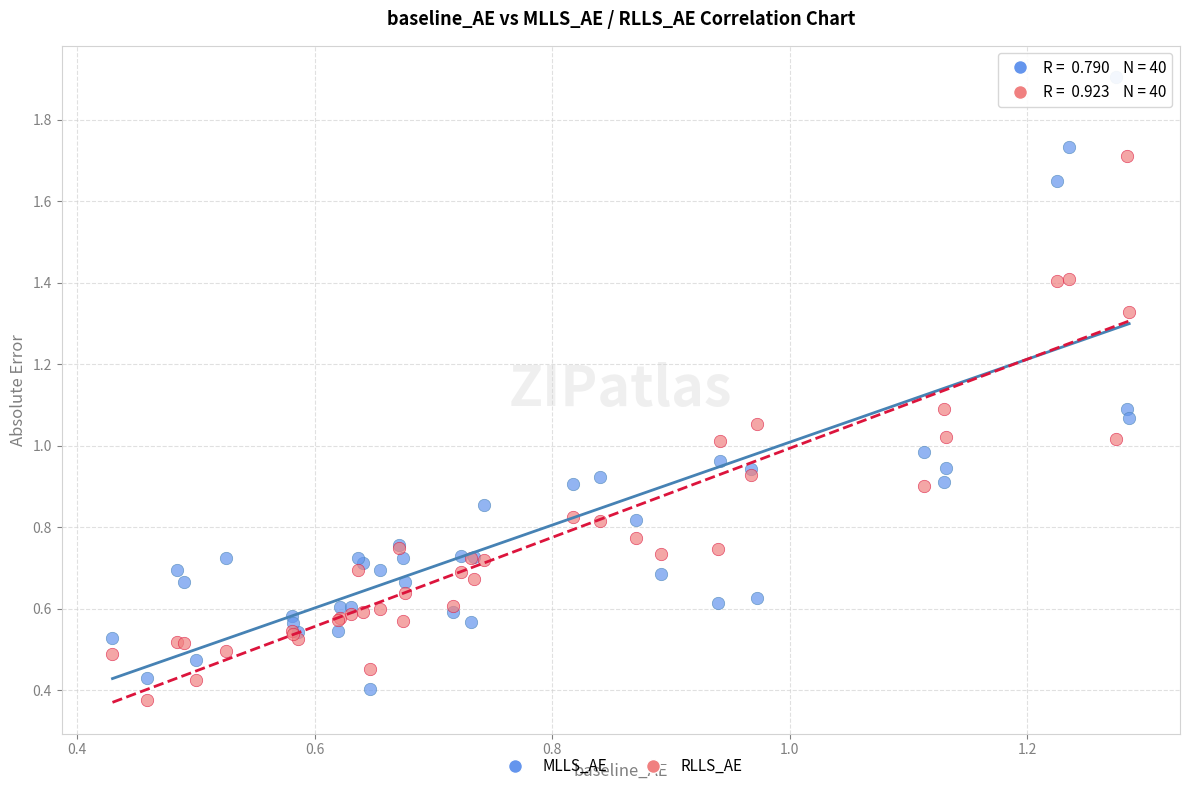

Which series contains the lowest Y value?

RLLS_AE